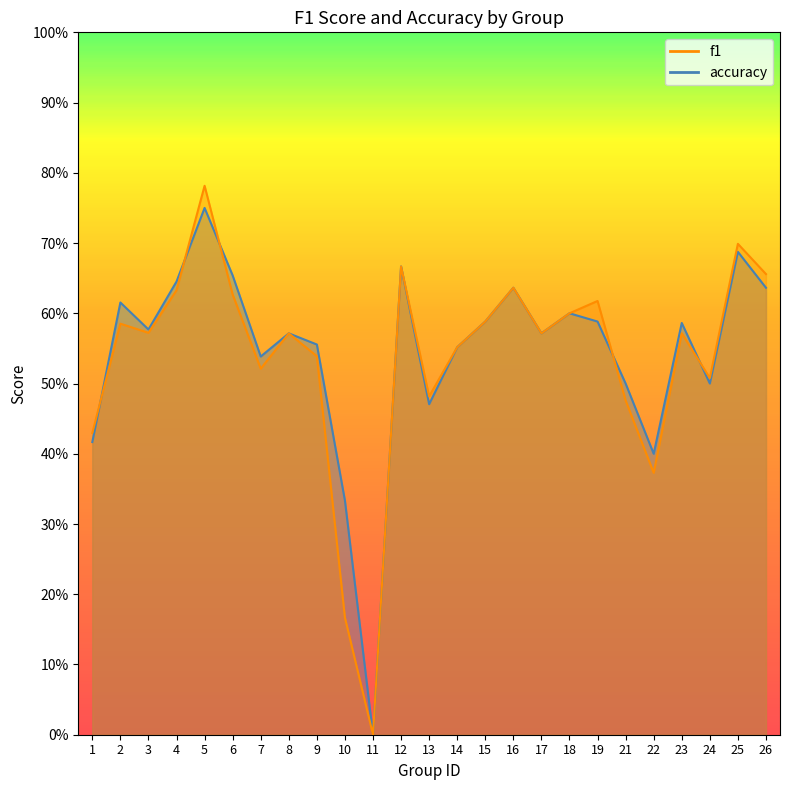

How many accuracy values are between 0 and 1?

25